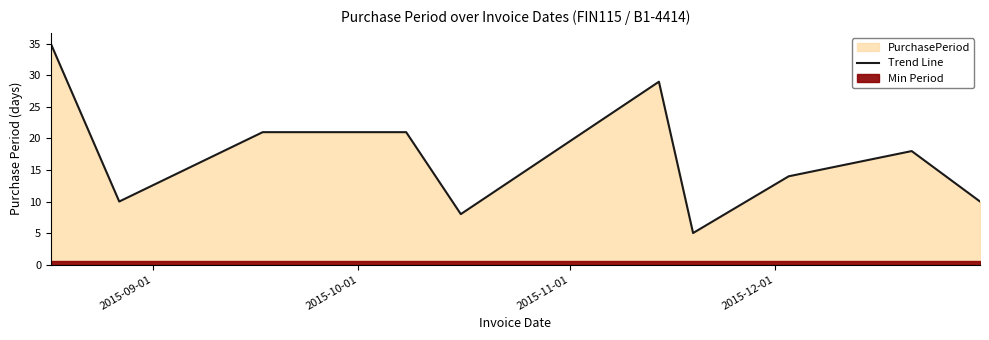

What is the lowest value of the Trend Line series?

5